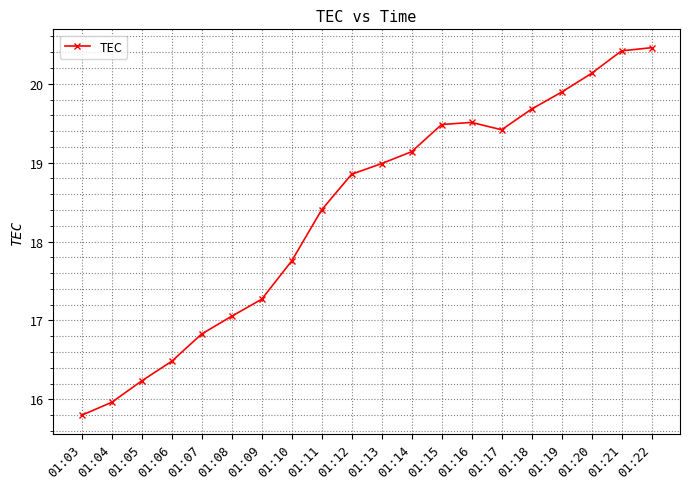

Reading right to left, transcribe all the data shown in this chart.

01:22=20.5	01:21=20.4	01:20=20.1	01:19=19.9	01:18=19.7	01:17=19.4	01:16=19.5	01:15=19.5	01:14=19.1	01:13=19.0	01:12=18.9	01:11=18.4	01:10=17.8	01:09=17.3	01:08=17.1	01:07=16.8	01:06=16.5	01:05=16.2	01:04=16.0	01:03=15.8